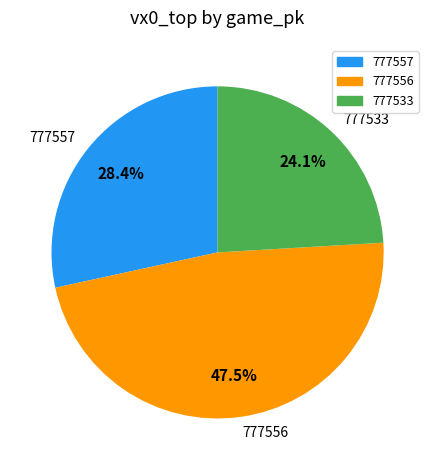

Rank the categories by value from highest to lowest.

777556, 777557, 777533